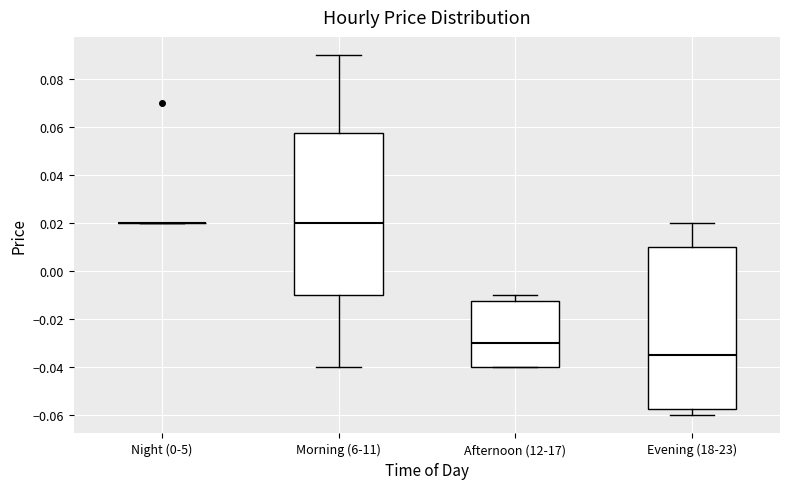

Where does the median line of the box for Evening (18-23) sit on the y-axis? The values are not printed on the chart, so give them approximately, as read against the axis.

-0.034